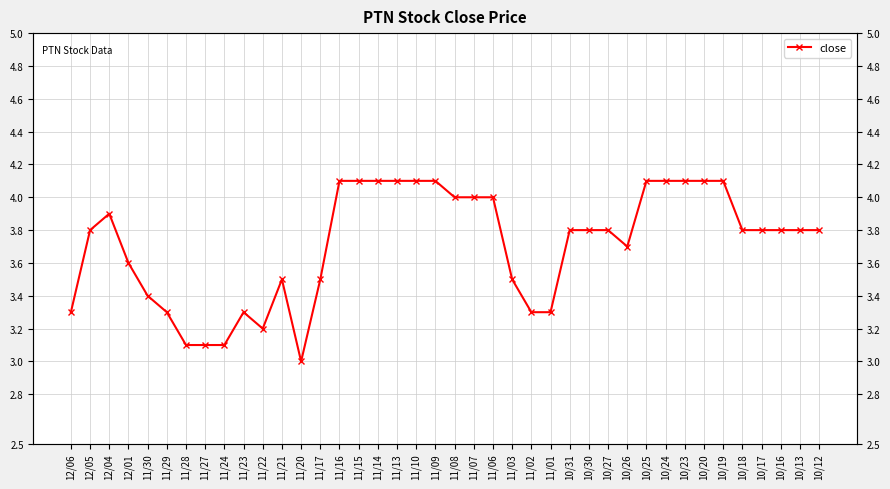

Rank the categories by value from lowest to highest.

11/20, 11/28, 11/27, 11/24, 11/22, 12/06, 11/29, 11/23, 11/02, 11/01, 11/30, 11/21, 11/17, 11/03, 12/01, 10/26, 12/05, 10/31, 10/30, 10/27, 10/18, 10/17, 10/16, 10/13, 10/12, 12/04, 11/08, 11/07, 11/06, 11/16, 11/15, 11/14, 11/13, 11/10, 11/09, 10/25, 10/24, 10/23, 10/20, 10/19